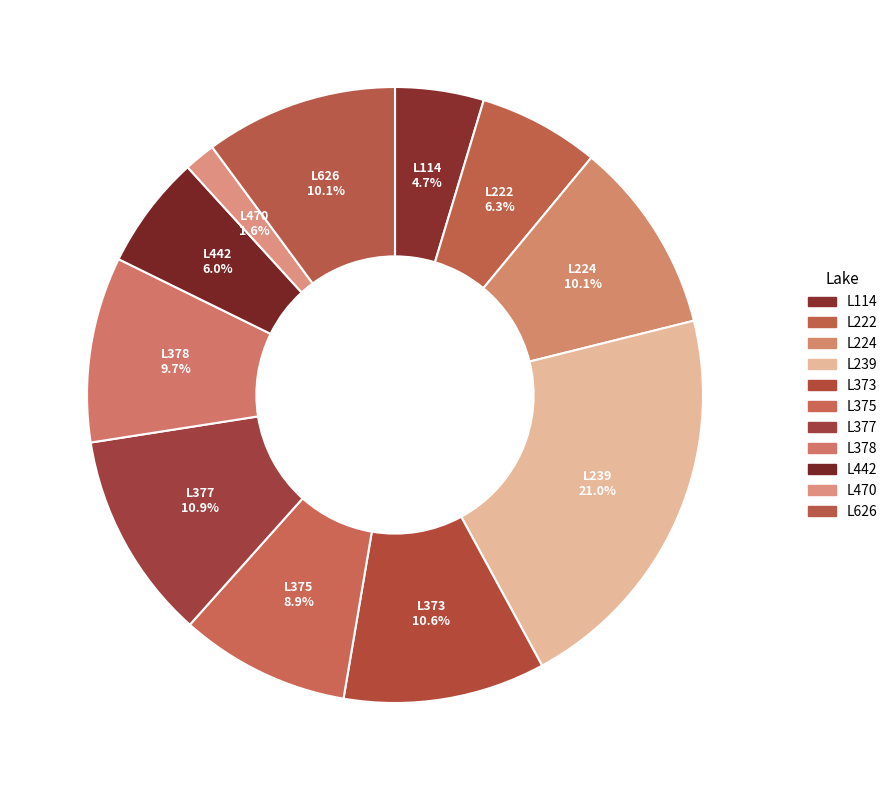

Rank the categories by value from lowest to highest.

L470, L114, L442, L222, L375, L378, L626, L224, L373, L377, L239